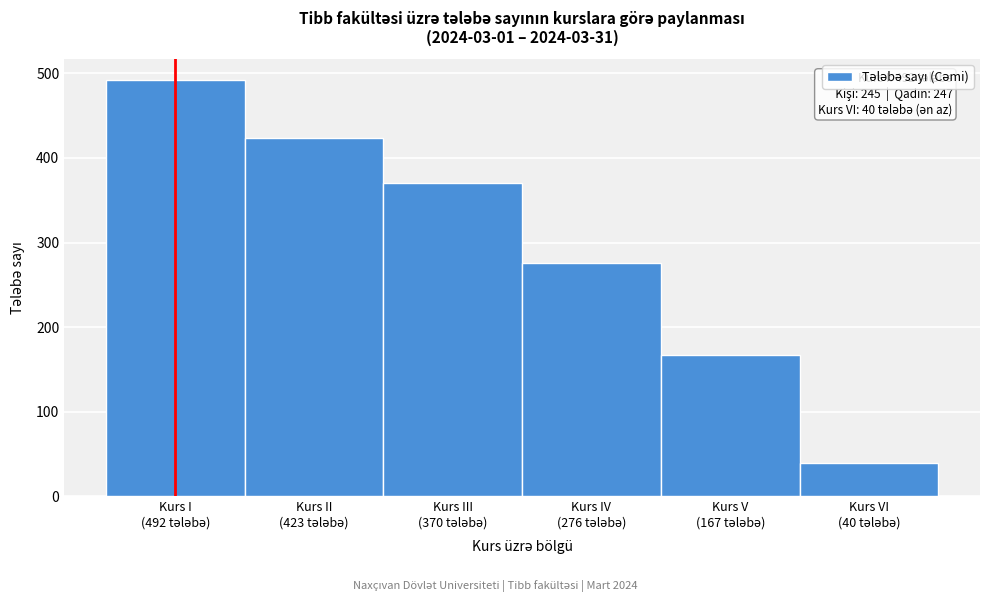

Reading left to right, list all the values displayed in this chart.

492	423	370	276	167	40